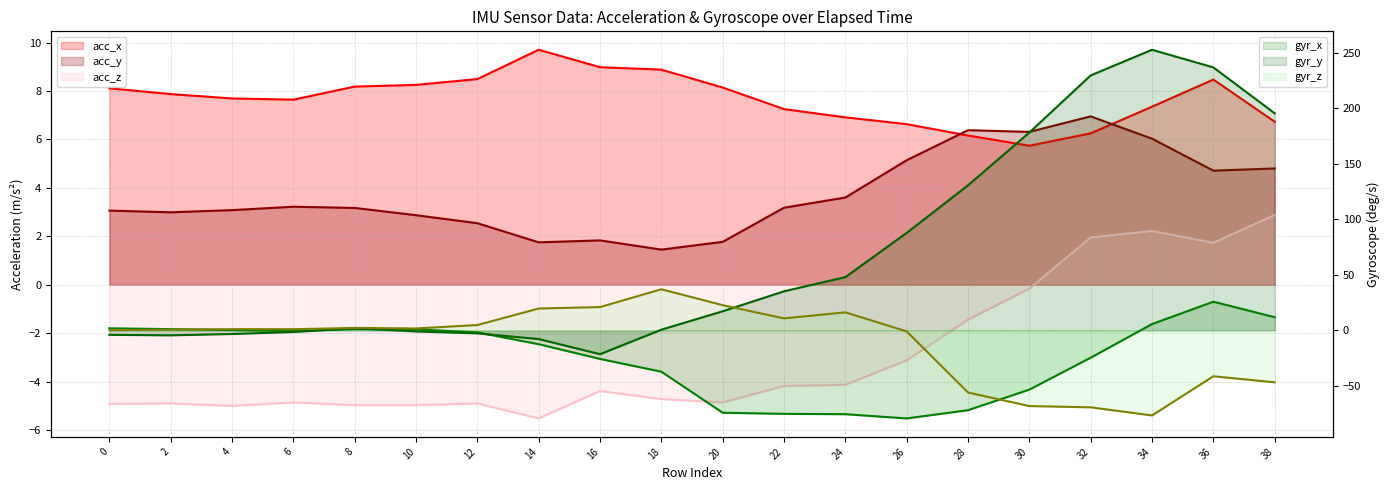

Reading left to right, extract all data points from this chart.

acc_x: 0=8.1	2=7.9	4=7.7	6=7.6	8=8.2	10=8.2	12=8.5	14=9.7	16=9.0	18=8.9	20=8.1	22=7.2	24=6.9	26=6.6	28=6.2	30=5.7	32=6.2	34=7.3	36=8.5	38=6.7
acc_y: 0=3.1	2=3.0	4=3.1	6=3.2	8=3.2	10=2.9	12=2.5	14=1.8	16=1.8	18=1.4	20=1.8	22=3.2	24=3.6	26=5.1	28=6.4	30=6.3	32=7.0	34=6.0	36=4.7	38=4.8
acc_z: 0=-4.9	2=-4.9	4=-5.0	6=-4.9	8=-5.0	10=-5.0	12=-4.9	14=-5.5	16=-4.4	18=-4.7	20=-4.9	22=-4.2	24=-4.1	26=-3.1	28=-1.4	30=-0.2	32=1.9	34=2.2	36=1.7	38=2.9
gyr_x: 0=1.9	2=1.2	4=0.3	6=-0.5	8=1.2	10=1.0	12=-1.8	14=-12.4	16=-25.6	18=-37.1	20=-74.1	22=-75.1	24=-75.4	26=-79.2	28=-71.8	30=-53.2	32=-24.5	34=5.8	36=25.9	38=11.9
gyr_y: 0=-3.9	2=-4.4	4=-3.2	6=-1.4	8=1.9	10=-0.9	12=-2.6	14=-7.8	16=-21.4	18=0.7	20=17.2	22=35.2	24=48.0	26=87.8	28=130.6	30=178.1	32=229.6	34=252.6	36=236.8	38=195.4
gyr_z: 0=0.2	2=0.8	4=1.2	6=1.1	8=2.3	10=1.8	12=4.9	14=19.8	16=21.1	18=37.1	20=22.8	22=10.9	24=16.3	26=-0.9	28=-55.9	30=-68.1	32=-69.2	34=-76.5	36=-41.2	38=-46.7